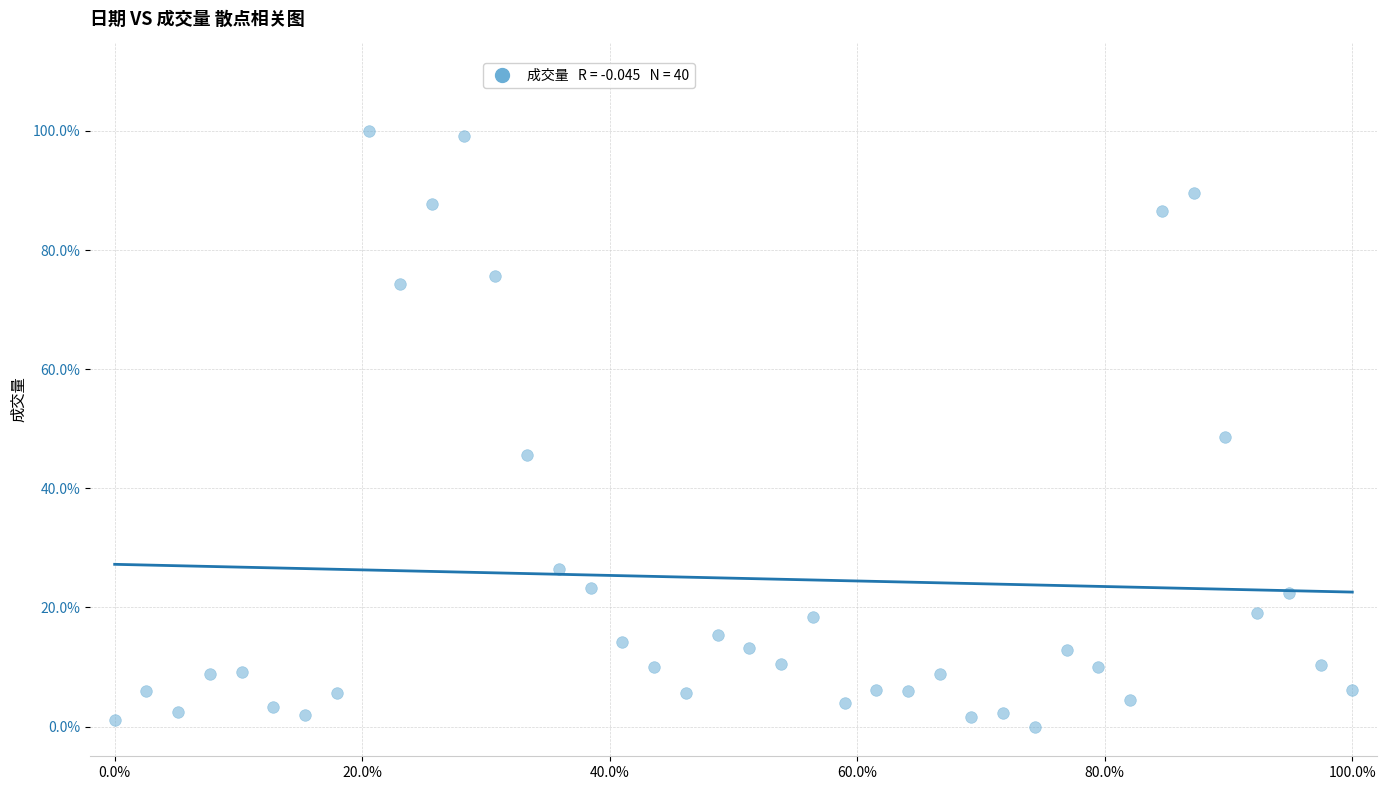

What is the range of X values (max minus min)?

100.0